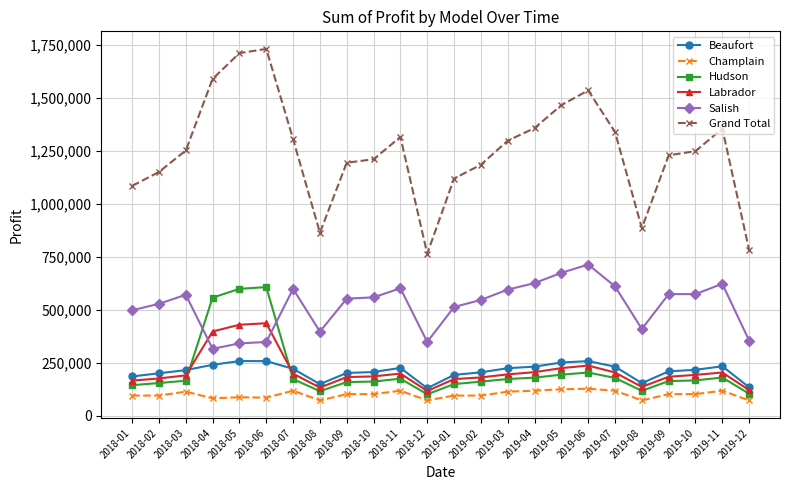

In Labrador, how many points are higher than both neighbors (excluding endpoints)?

4